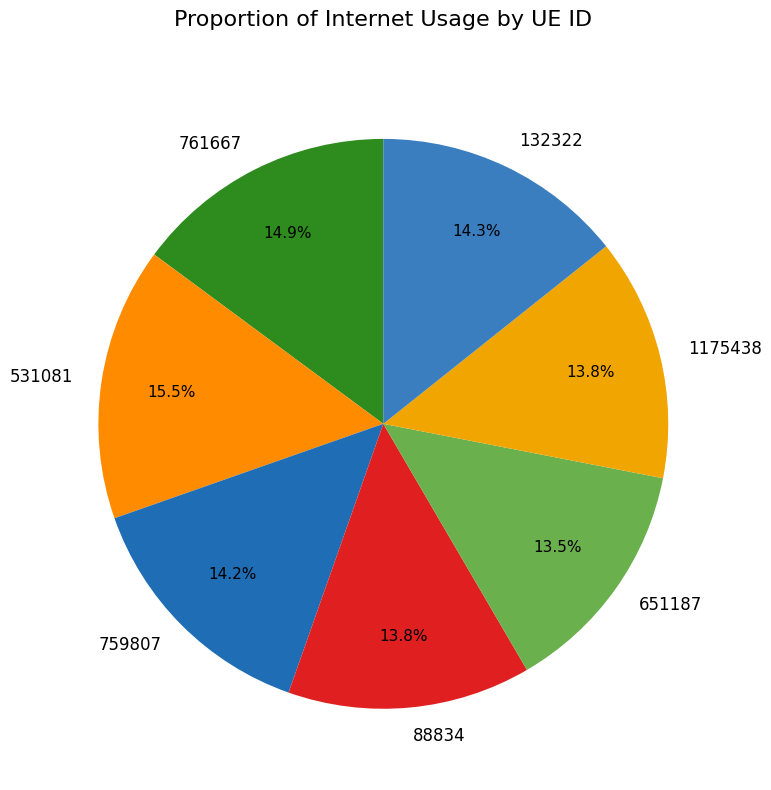

The 759807 slice represents 2% of the pie. True or false?

False